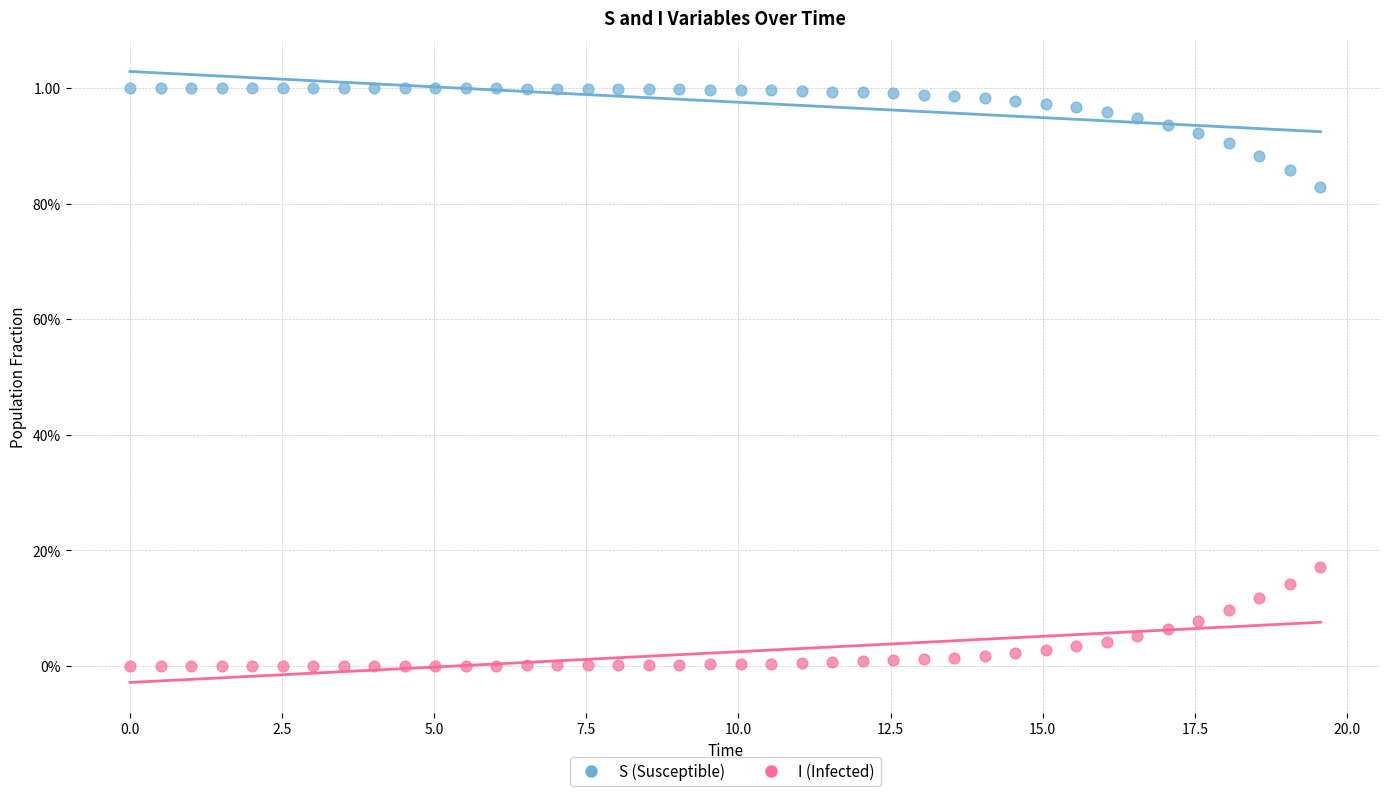

What are all the series names shown in the legend?

S (Susceptible), I (Infected)